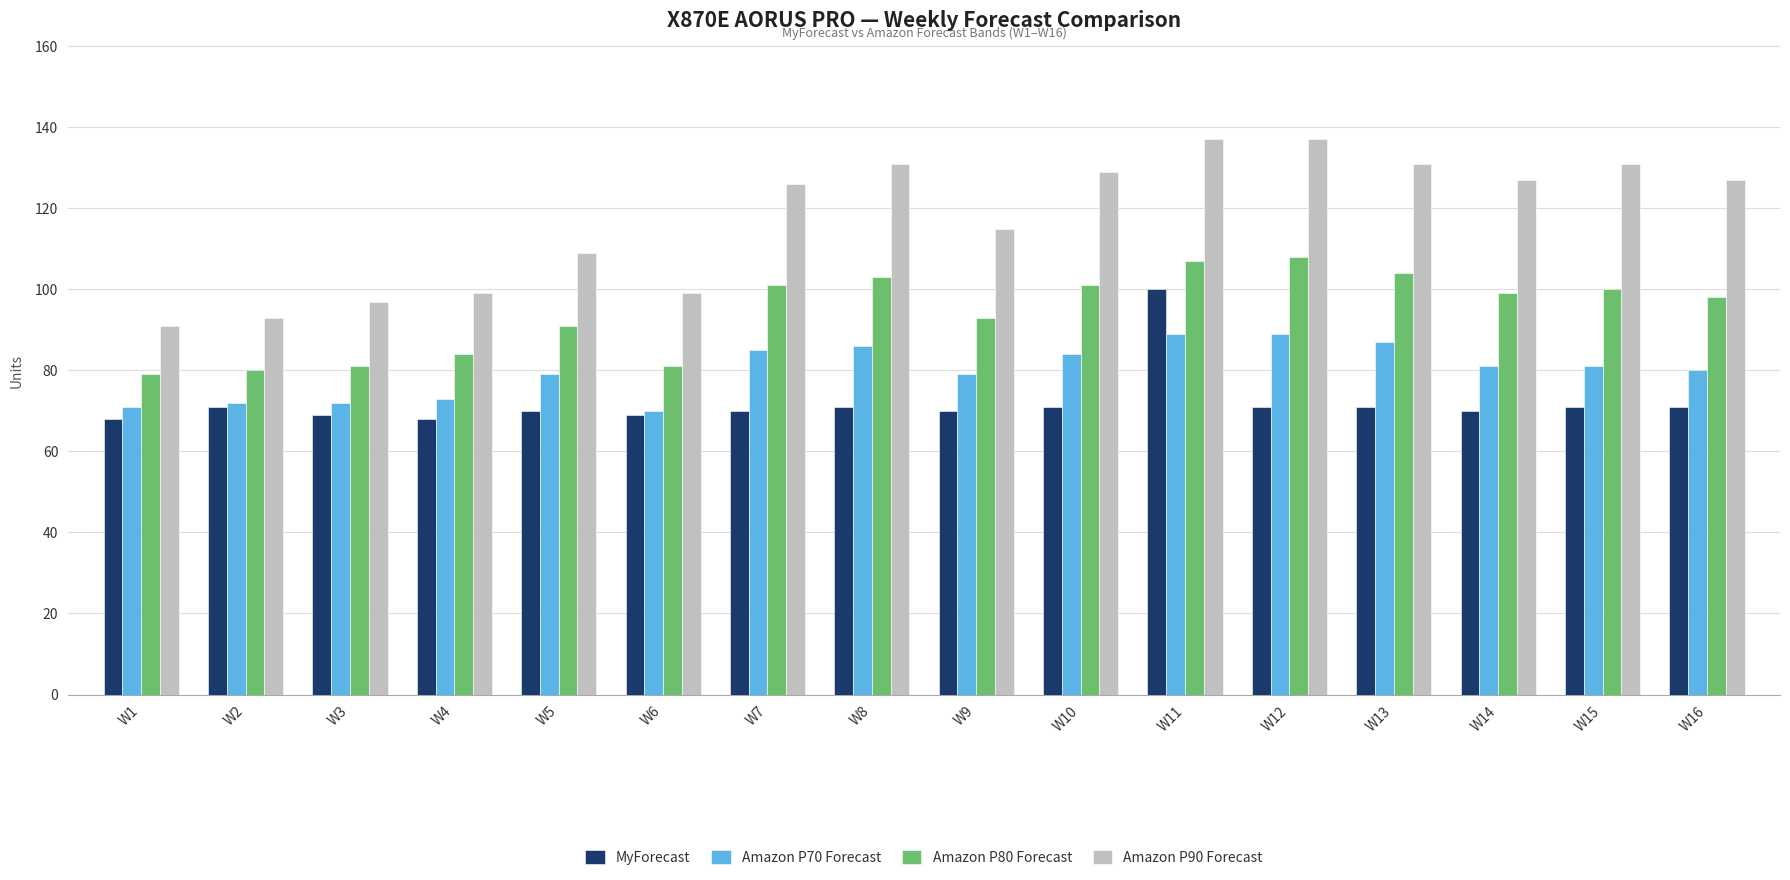

The MyForecast series shows 43 at W4. True or false?

False